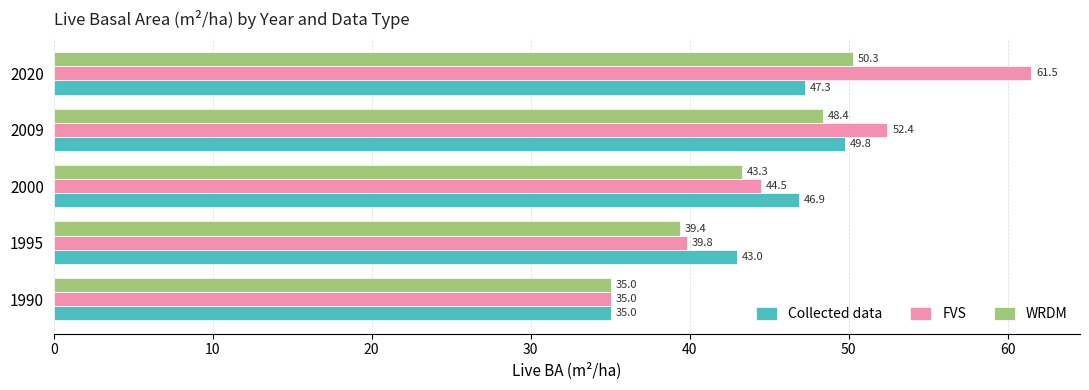

How many data points in WRDM are above 43?

3